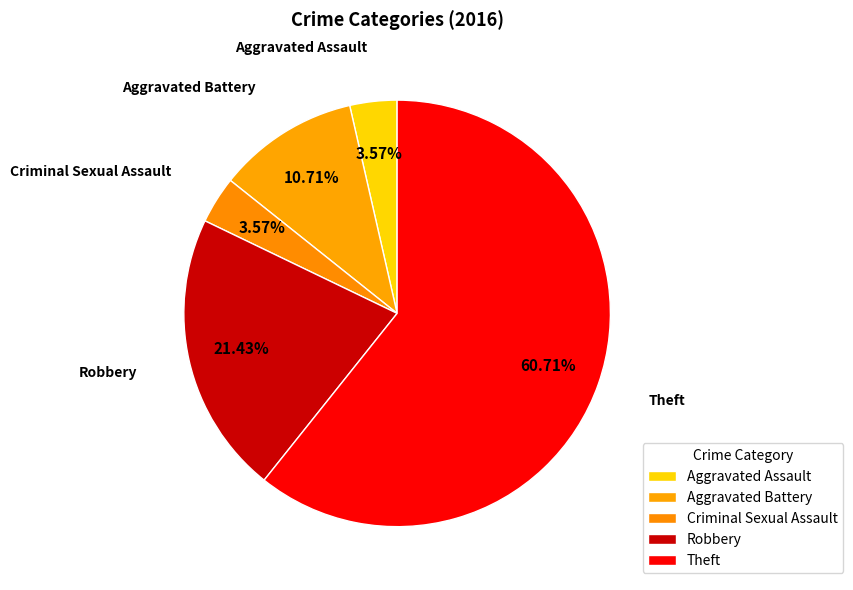

What is the smallest slice in the pie chart?

Aggravated Assault